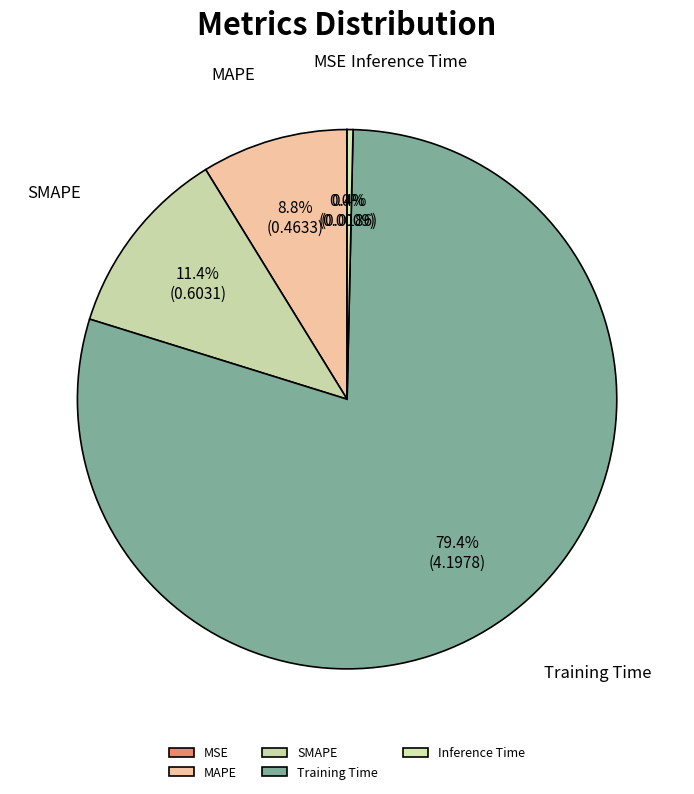

What percentage is the Training Time slice, to the nearest percent?

79%